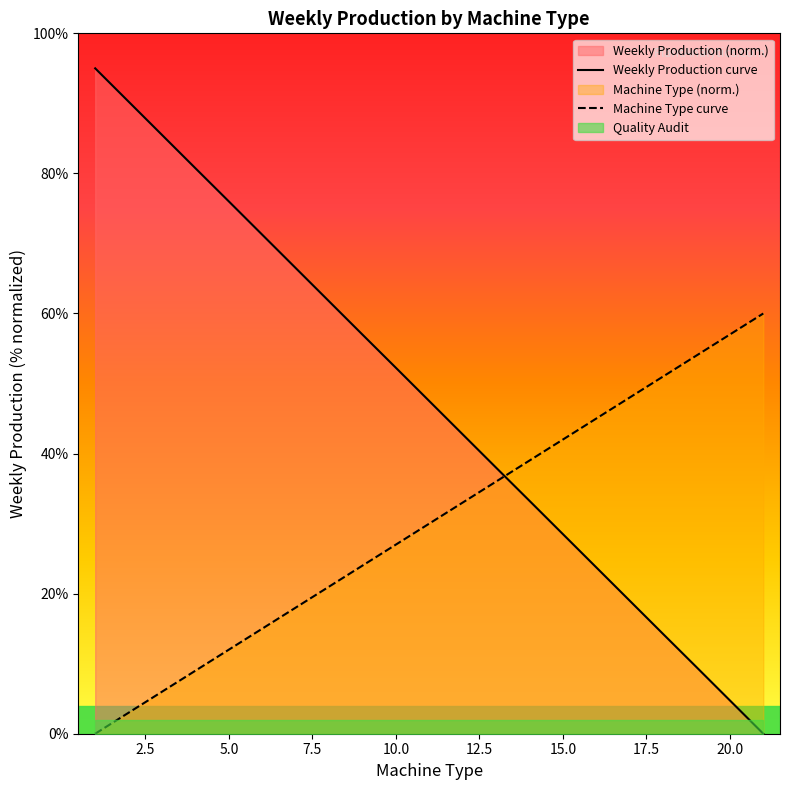

True or false: Weekly Production curve and Machine Type curve cross at least once.

True